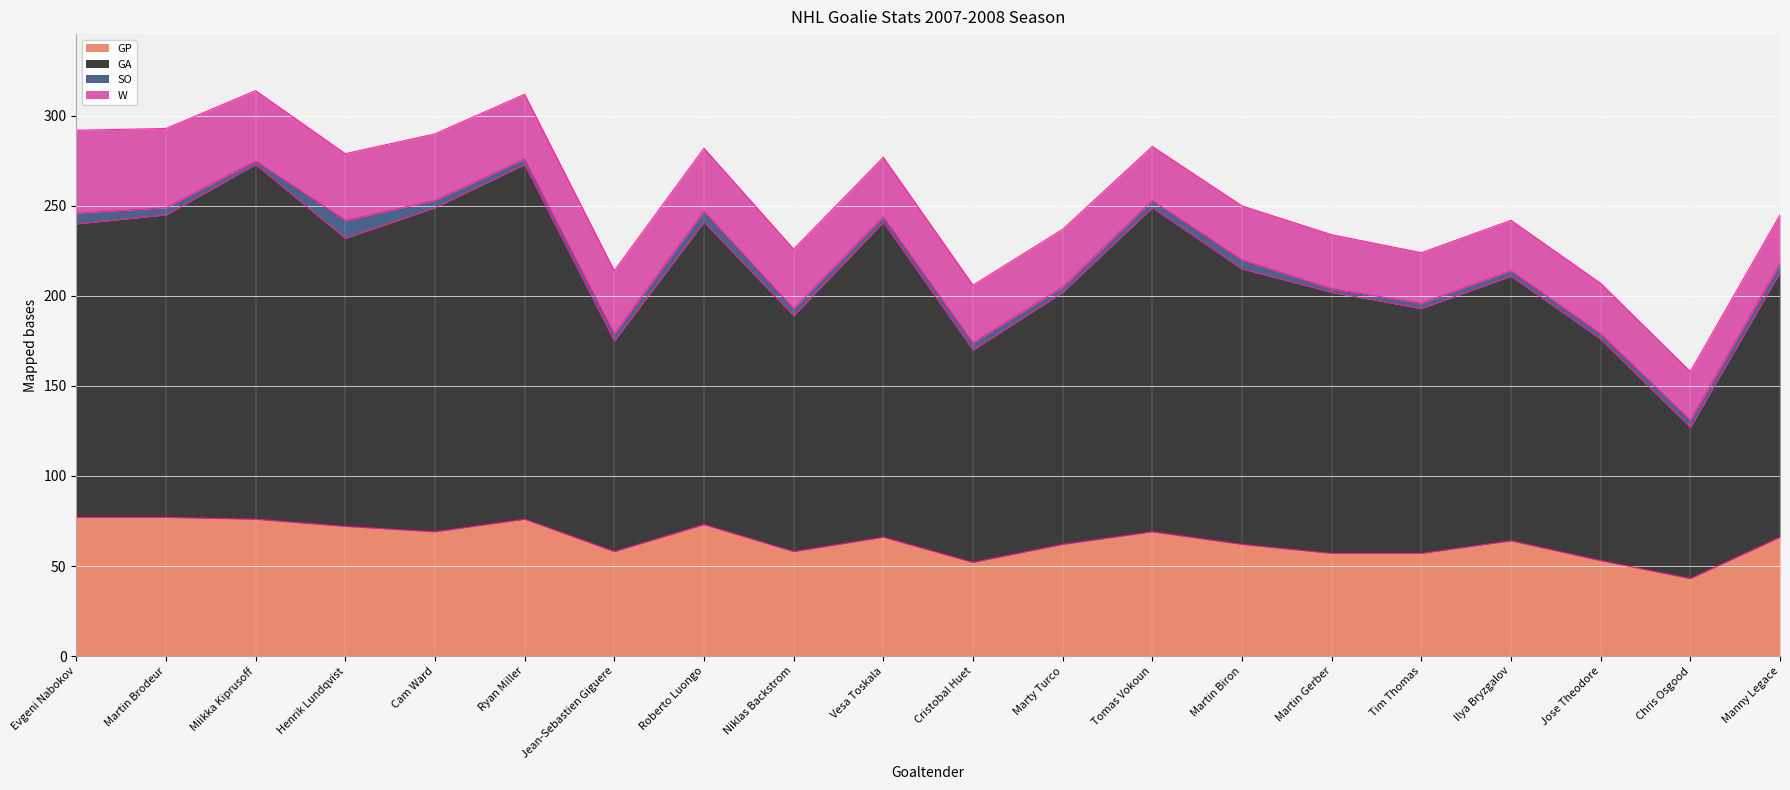

At which label does GP reach its minimum?

Chris Osgood